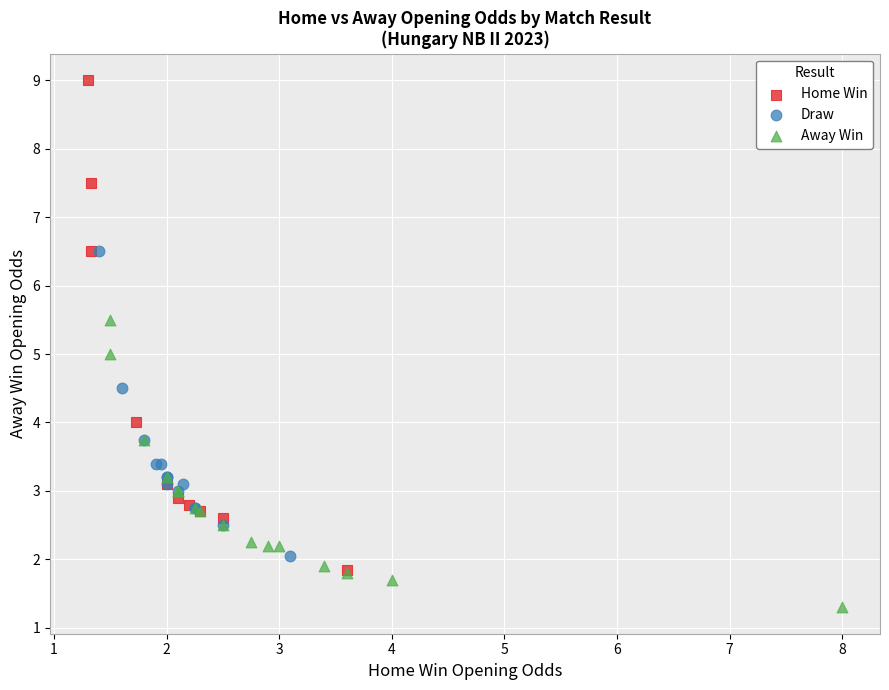

Which series contains the lowest Y value?

Away Win